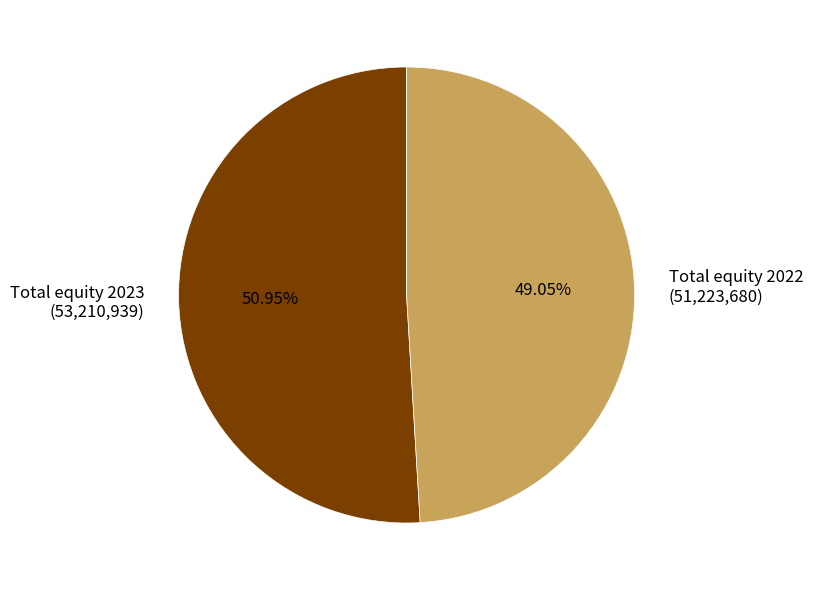

What percentage is NOT represented by Total equity 2023?

49.0%